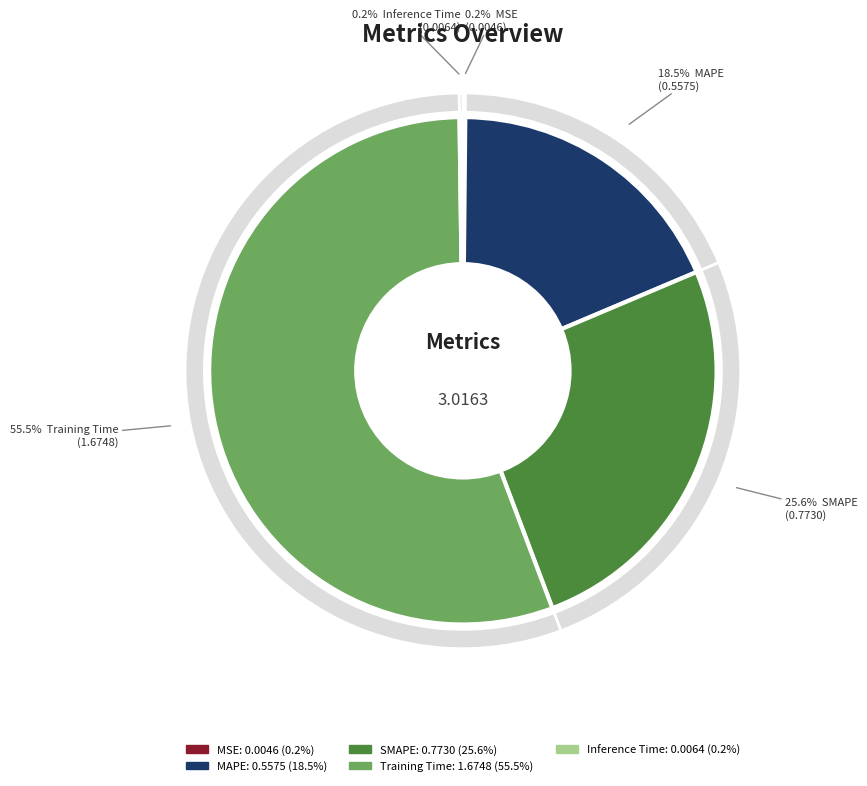

What is the change in value from SMAPE to Training Time?

+0.9